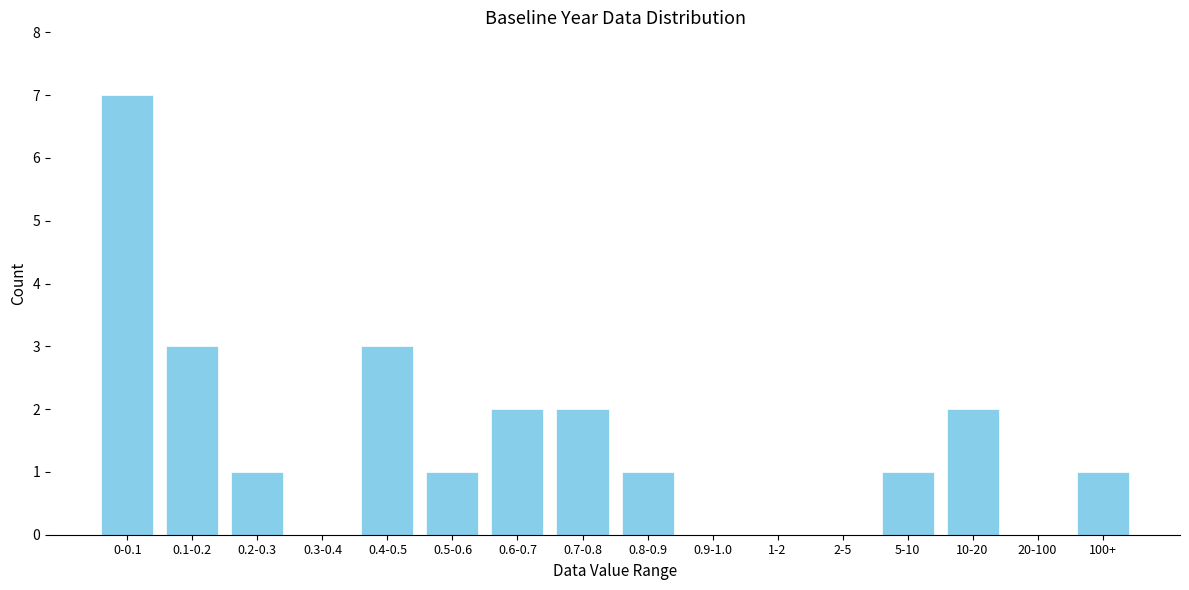

Reading left to right, list all the values displayed in this chart.

0-0.1=7	0.1-0.2=3	0.2-0.3=1	0.3-0.4=0	0.4-0.5=3	0.5-0.6=1	0.6-0.7=2	0.7-0.8=2	0.8-0.9=1	0.9-1.0=0	1-2=0	2-5=0	5-10=1	10-20=2	20-100=0	100+=1